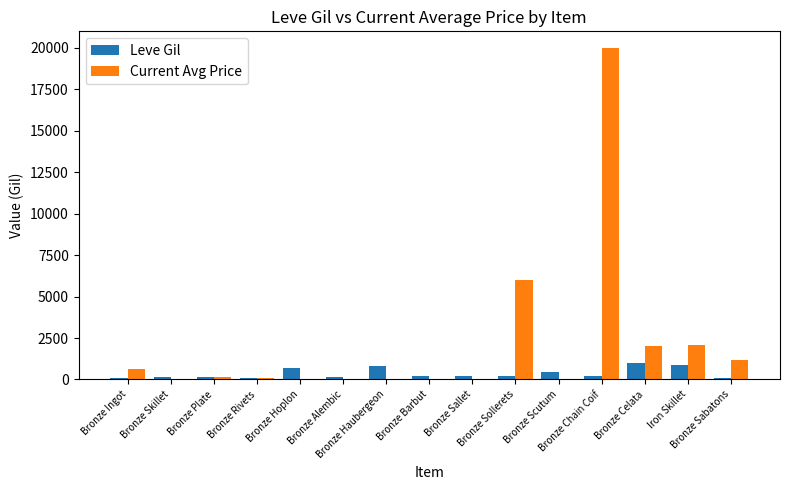

Count the number of data series in this chart.

2